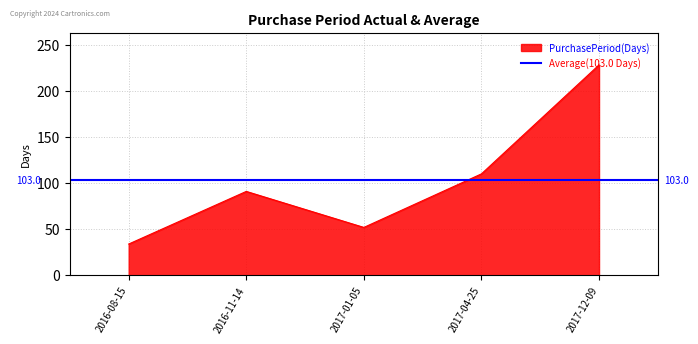

What position from the left is 2017-12-09?

5